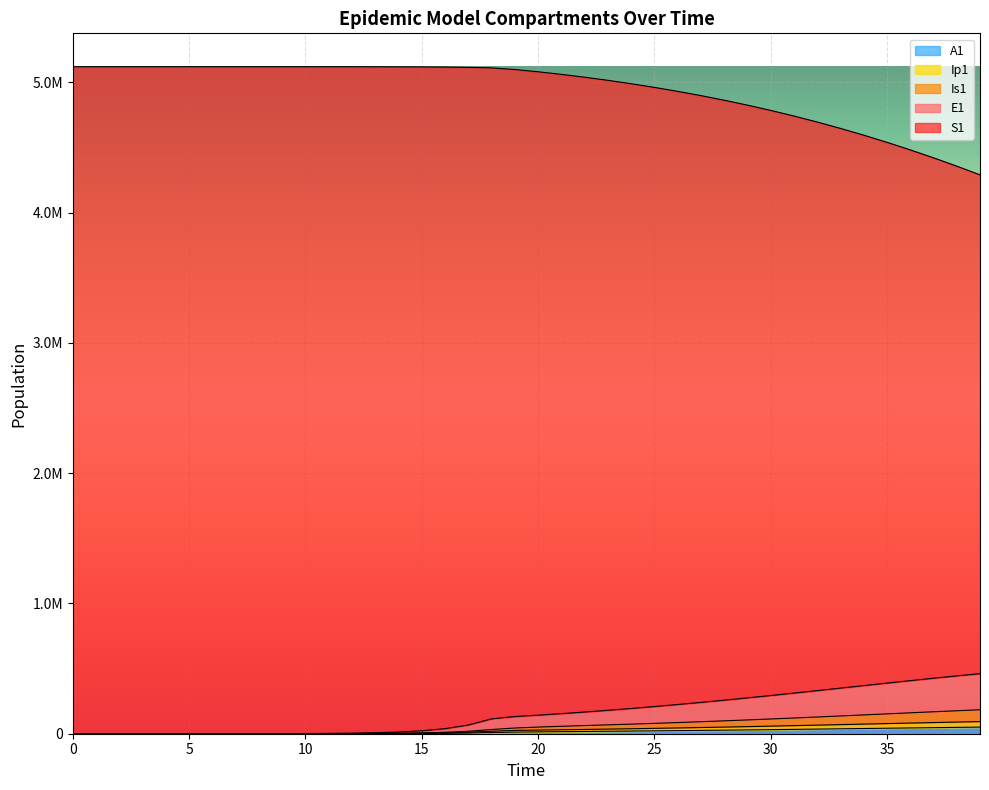

Read the Ip1 value at 13.

1272.0